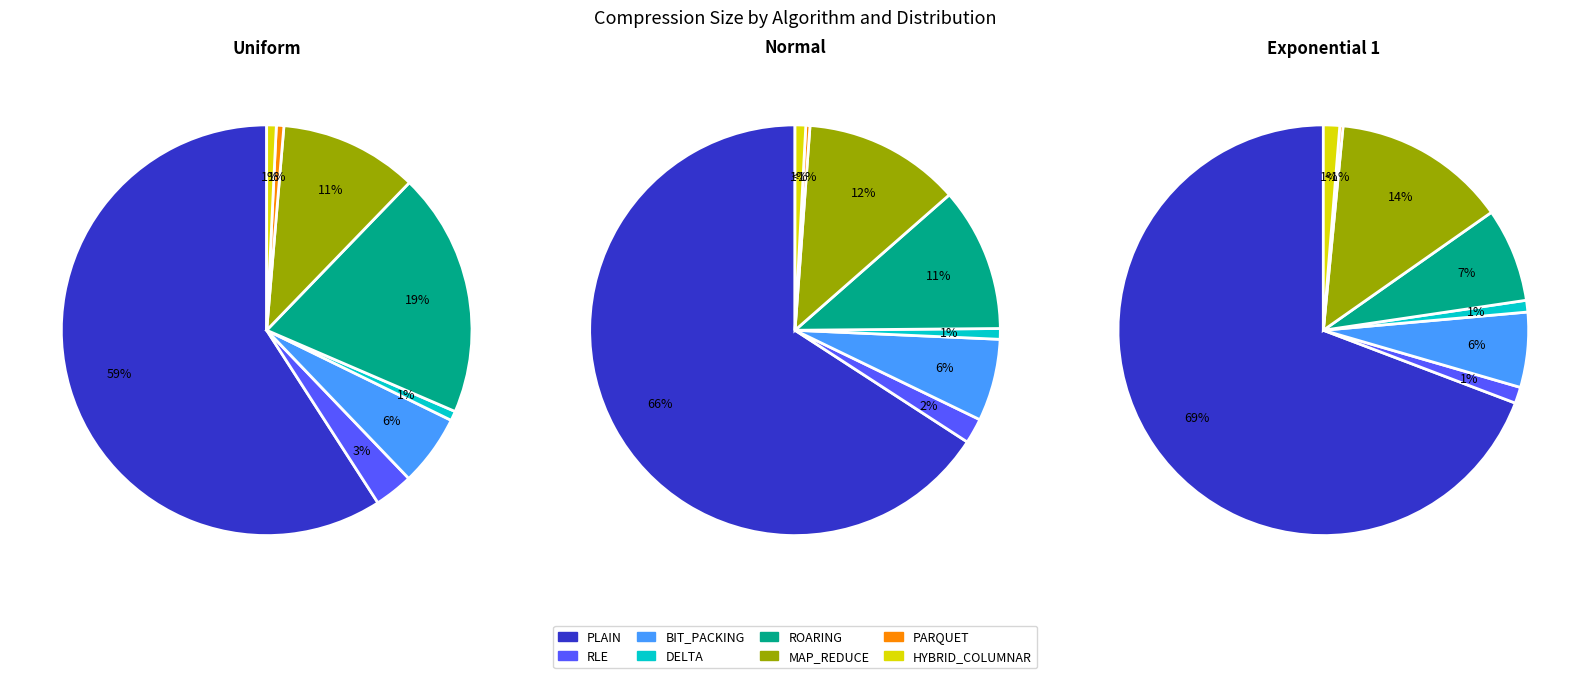

What is the smallest slice in the pie chart?

PARQUET